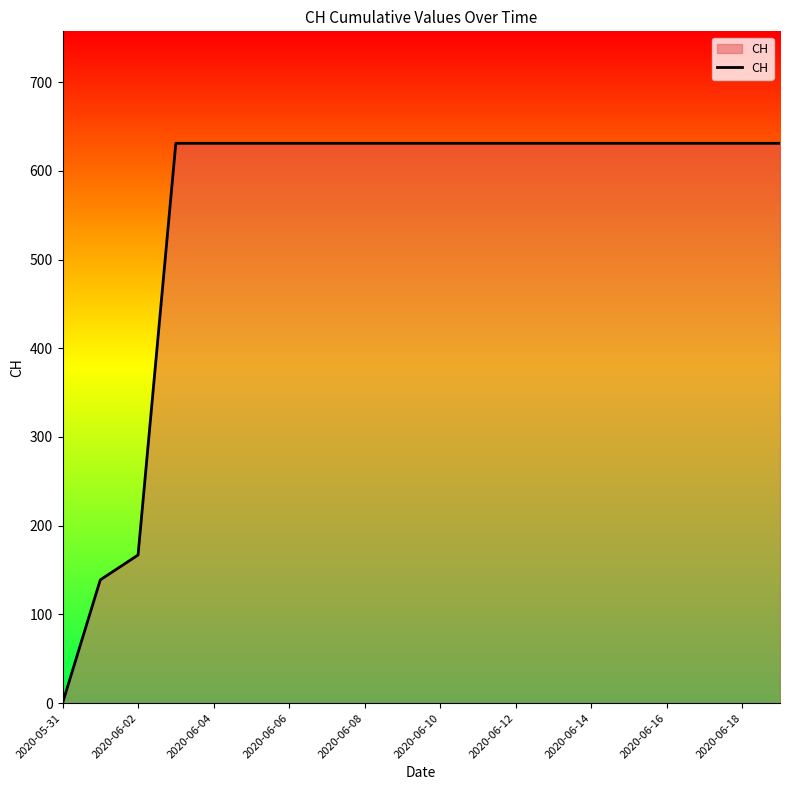

What is the average value?

552